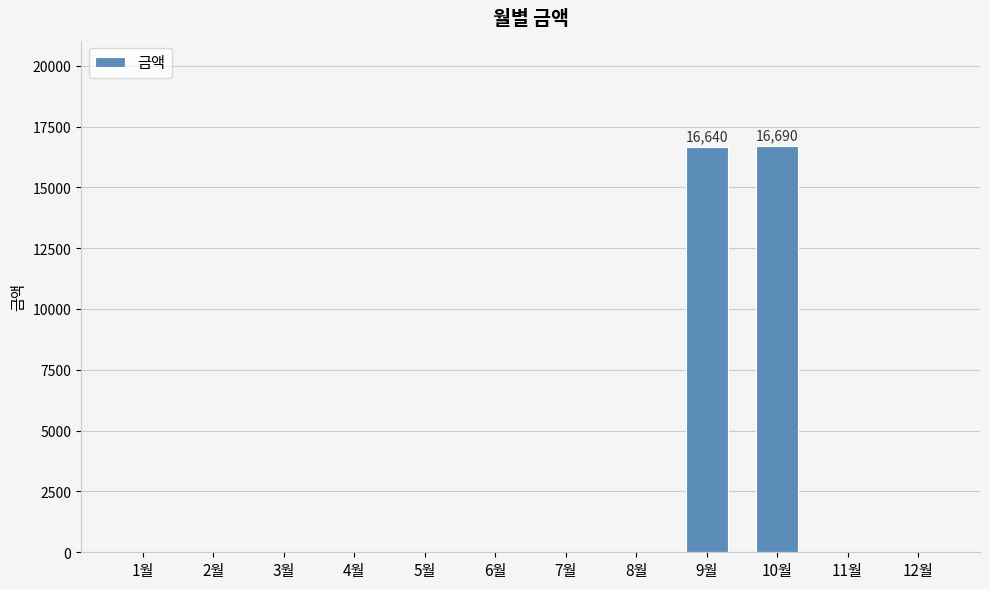

Are the bars horizontal?

No